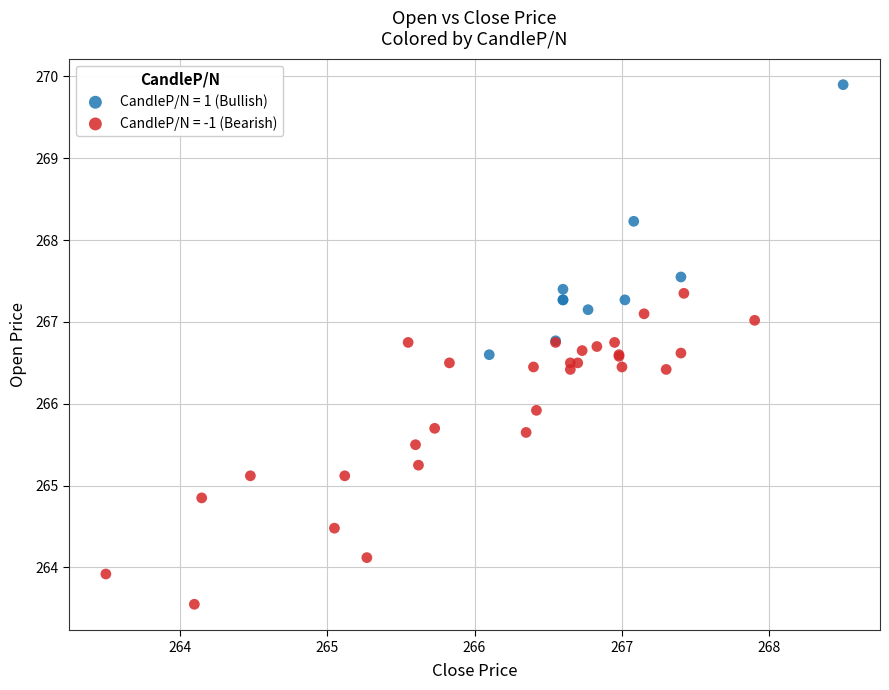

What are all the series names shown in the legend?

CandleP/N = 1 (Bullish), CandleP/N = -1 (Bearish)